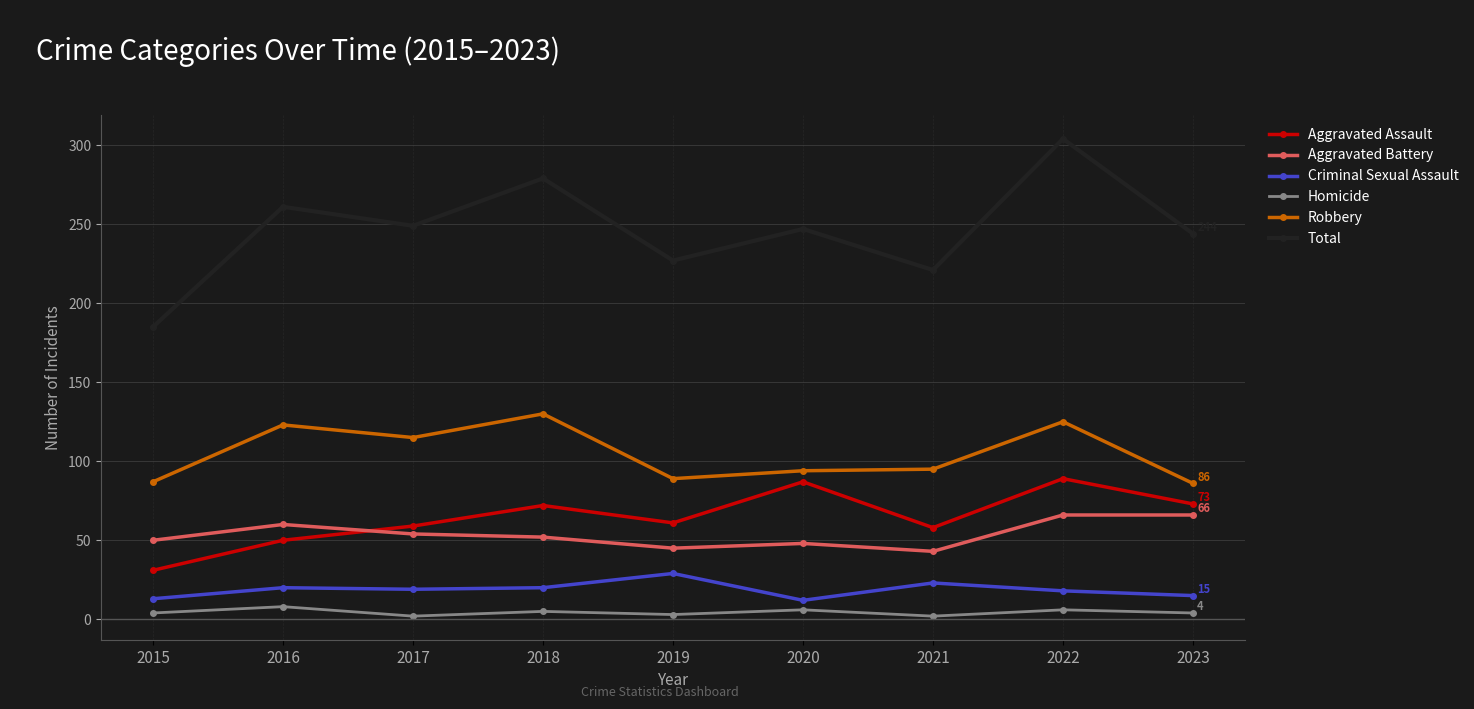

Is it true that Aggravated Battery equals 64 at 2021?

False